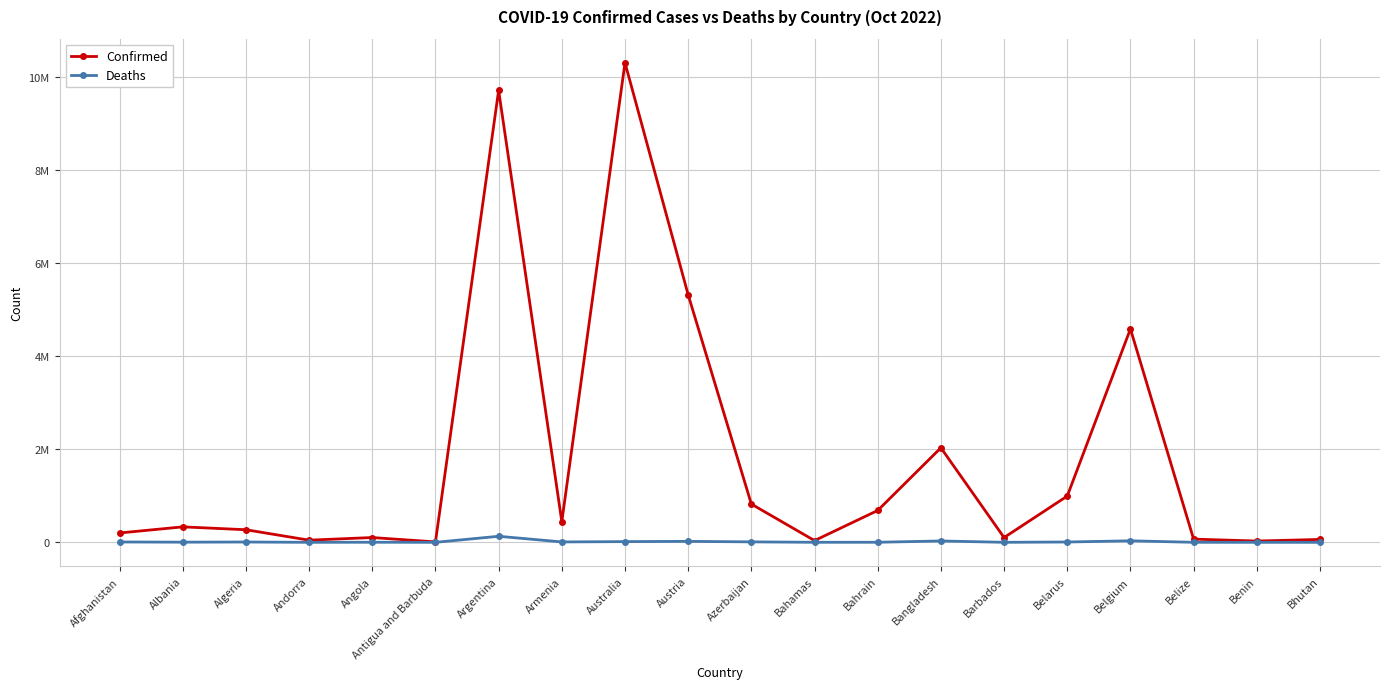

What position from the left is Belize?

18